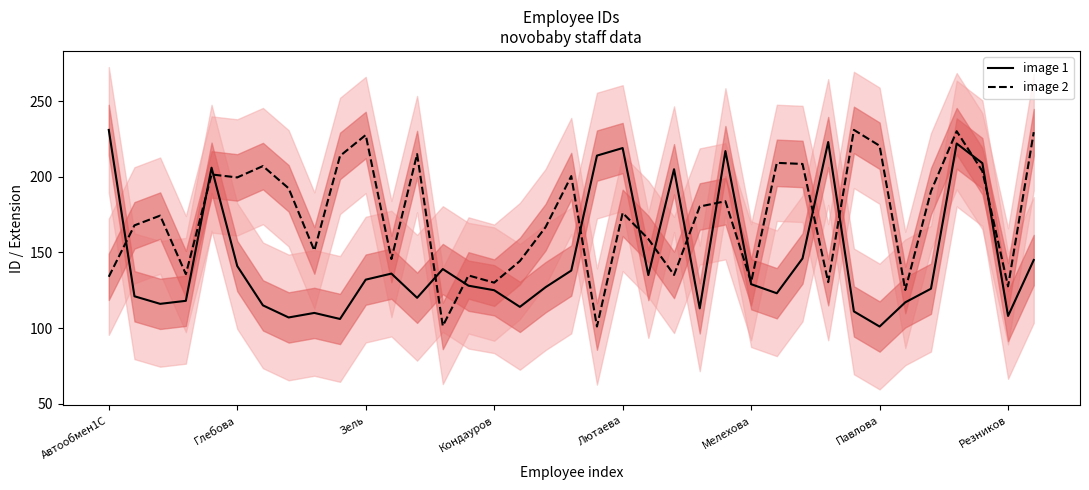

What is the highest value of the image 1 series?

231.0